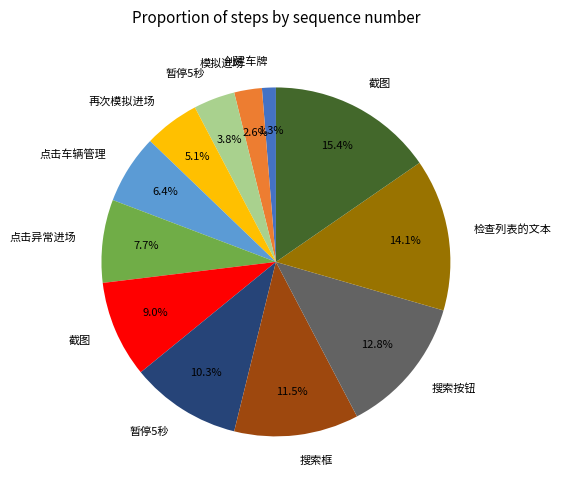

Is there any slice that represents more than half of the pie?

No